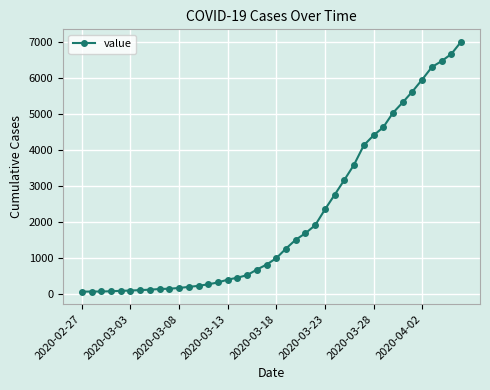

How many values are below 993?

20